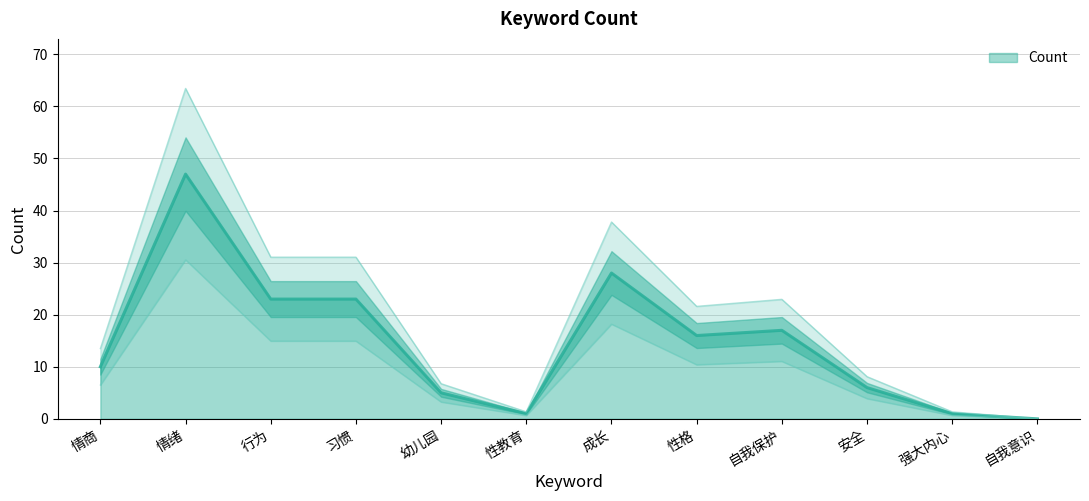

The value at 强大内心 is 2. True or false?

False